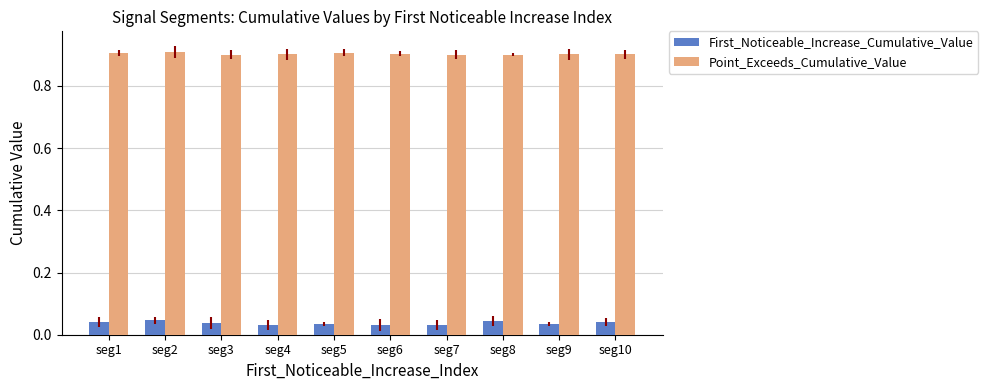

How many Point_Exceeds_Cumulative_Value values are between 0 and 1?

10